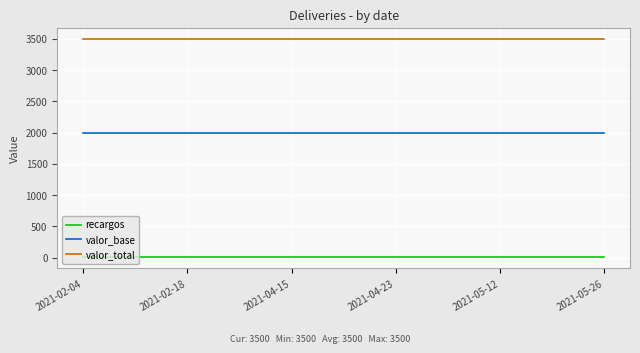

List the series in order of their peak value, lowest first.

recargos, valor_base, valor_total